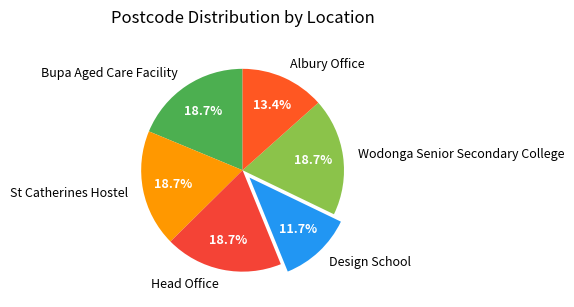

What portion of the pie excludes Wodonga Senior Secondary College?

81.3%